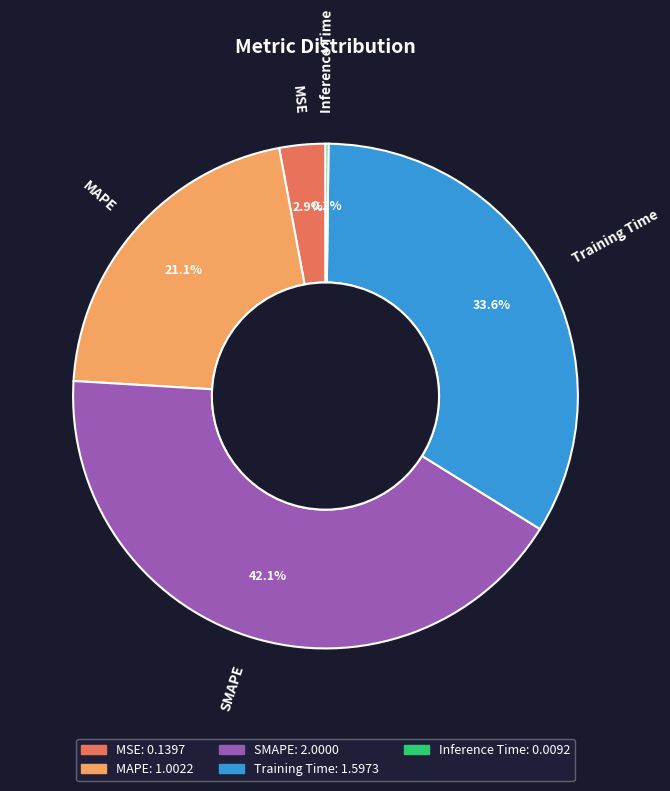

Is there a majority slice in this chart?

No